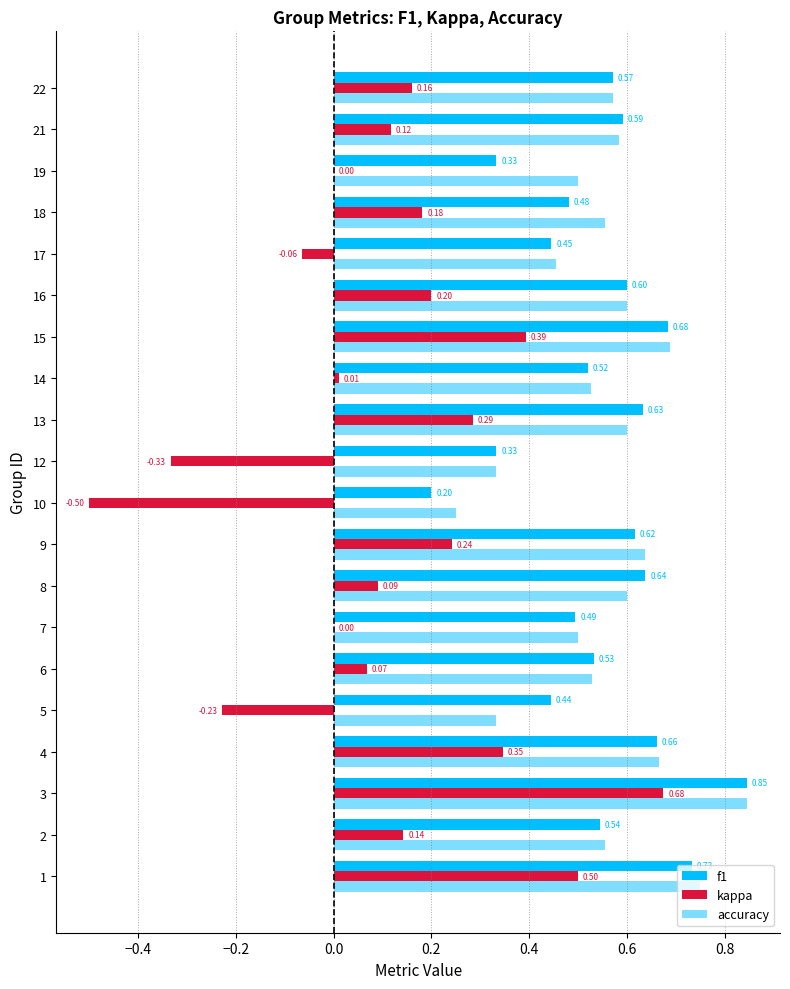

Count the number of data series in this chart.

3